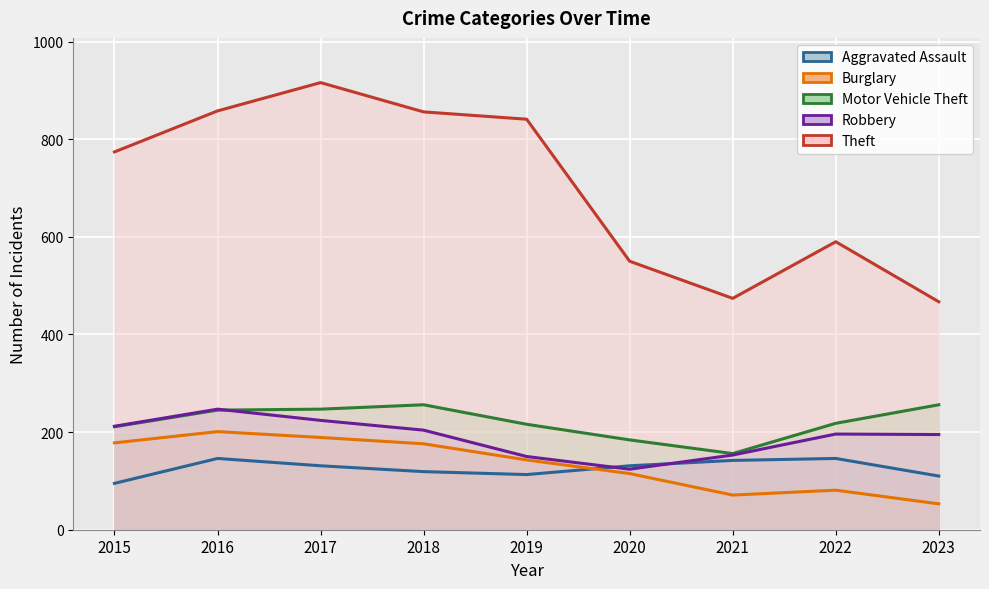

Between 2021 and 2020, which is larger?

2021